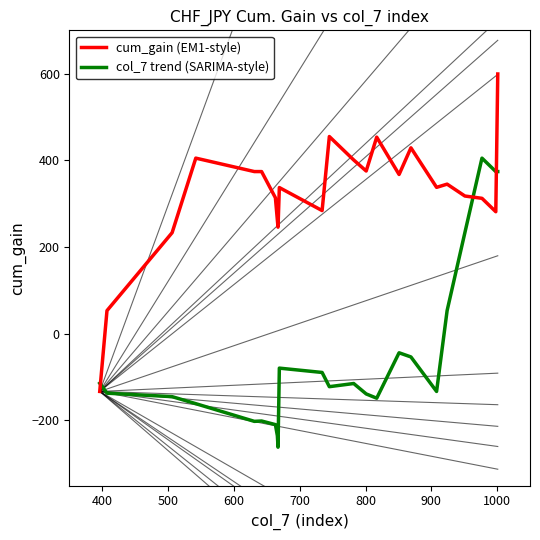

Which series has the largest range (max minus min)?

cum_gain (EM1-style)